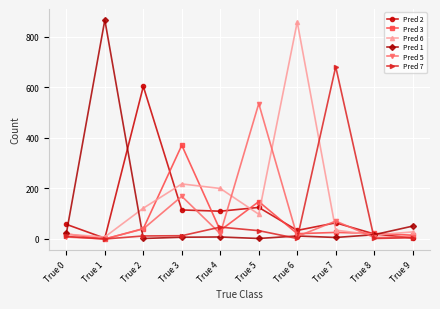

True or false: Pred 3 has more than 2 points higher than both neighbors.

True